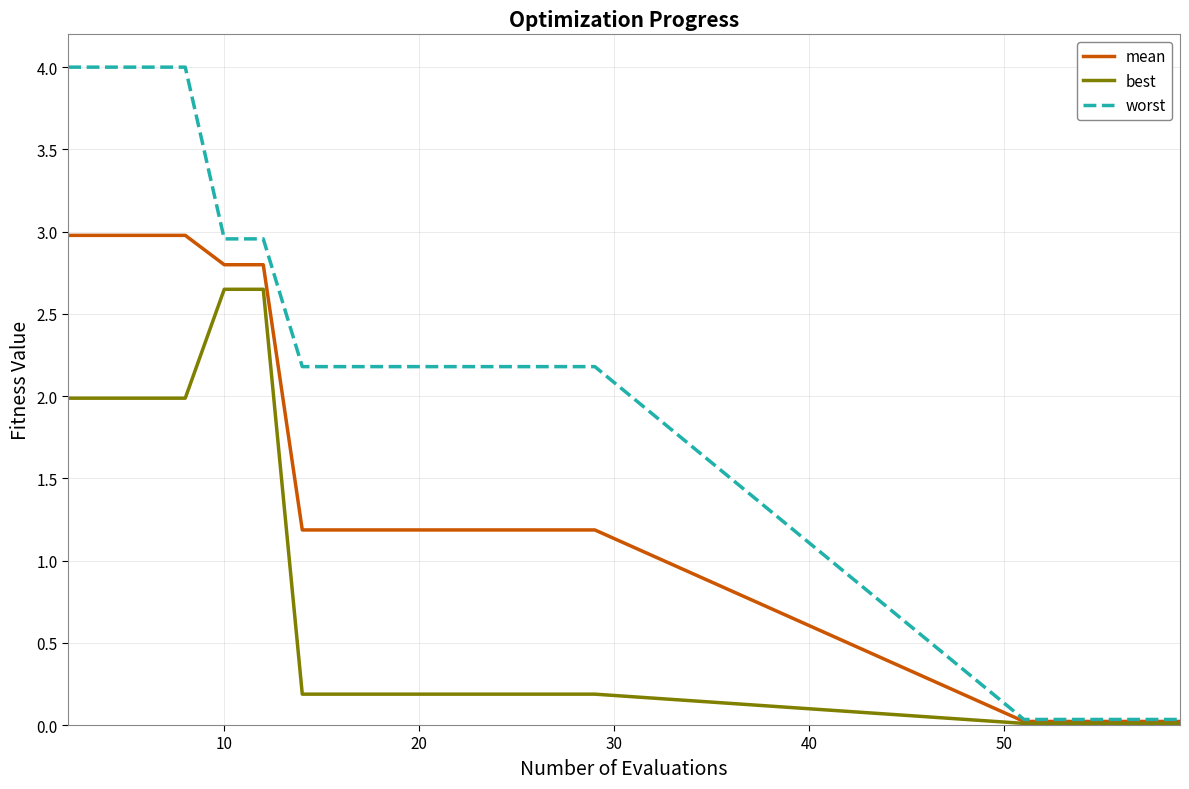

Which series has the widest spread of values?

worst